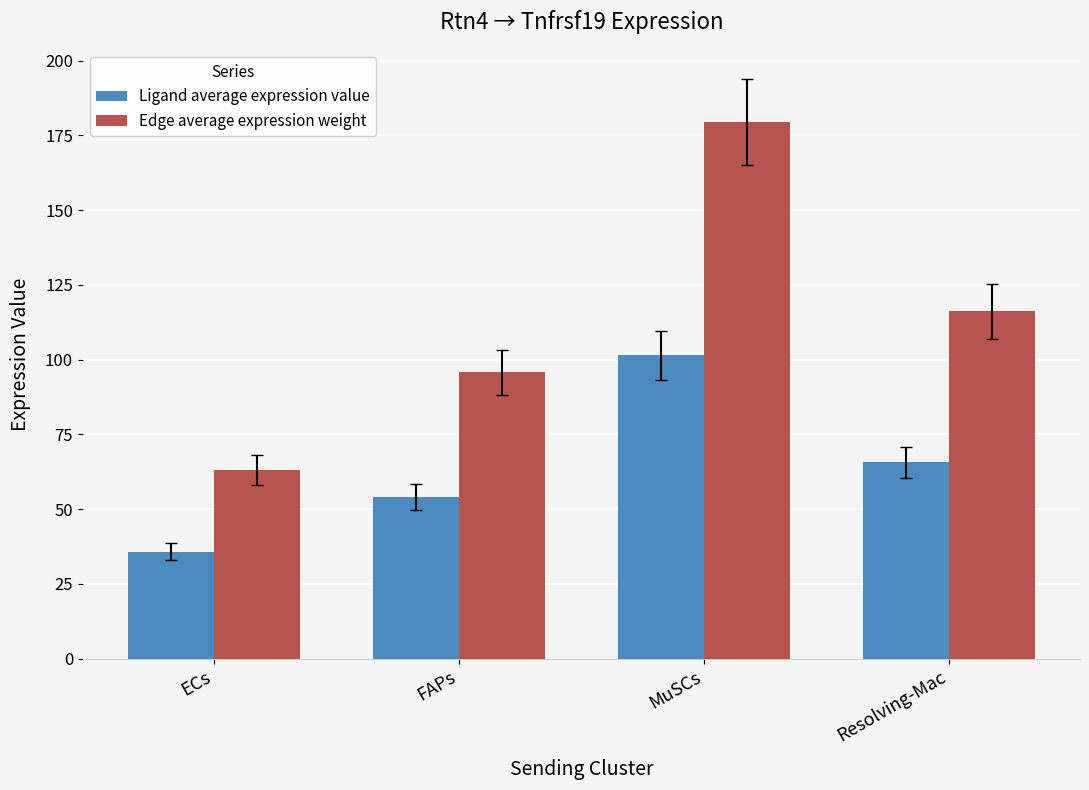

Is it true that Ligand average expression value equals 86.9 at Resolving-Mac?

False